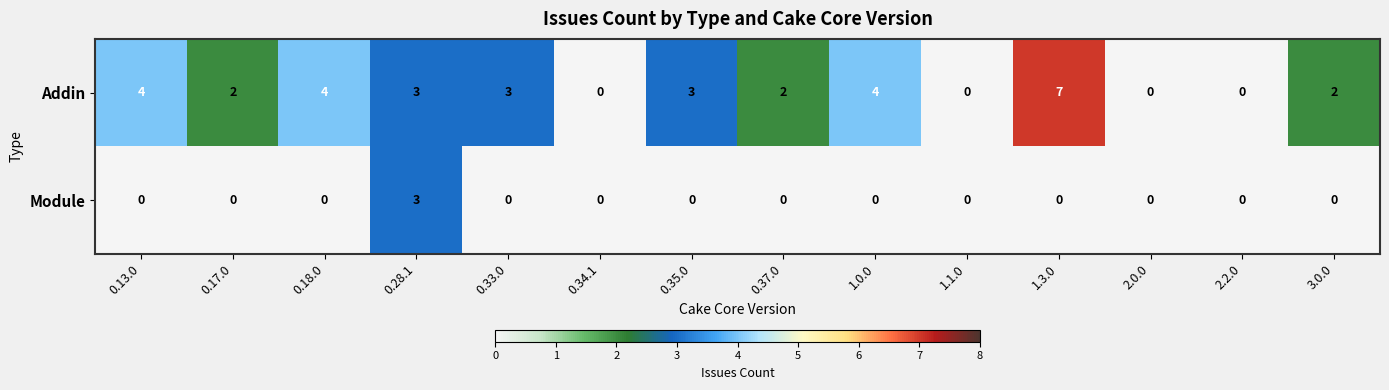

The Module series shows 0 at 1.3.0. True or false?

True